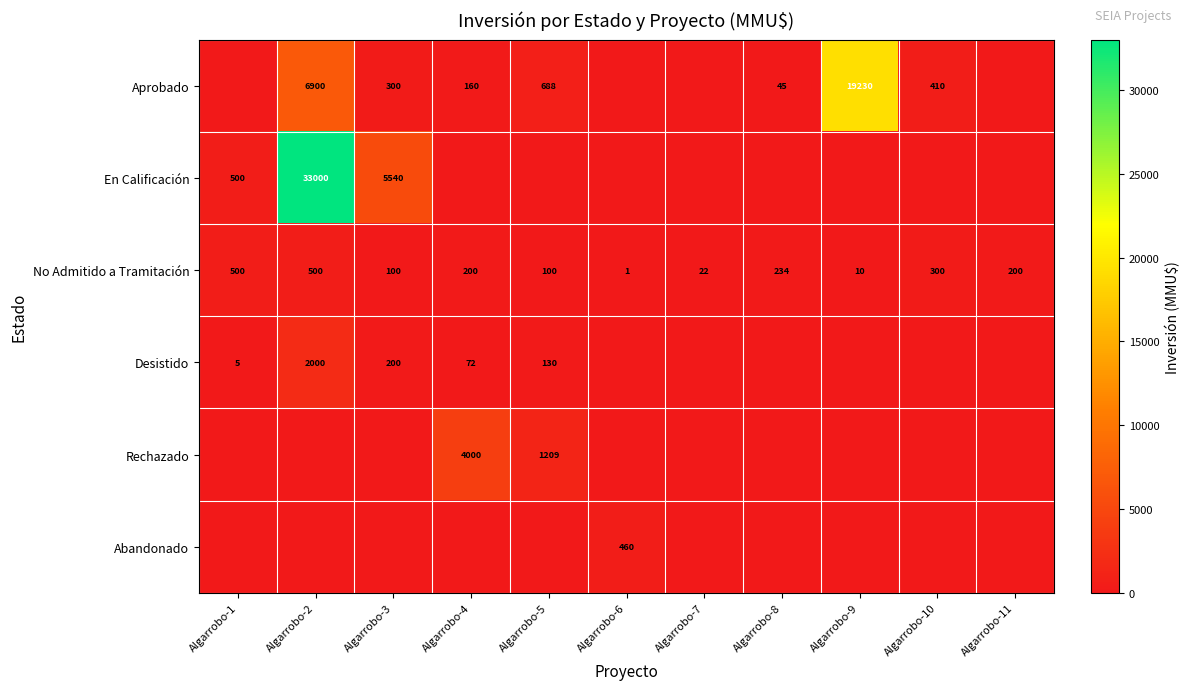

Which has a higher value, Algarrobo-5 or Algarrobo-11?

Algarrobo-5